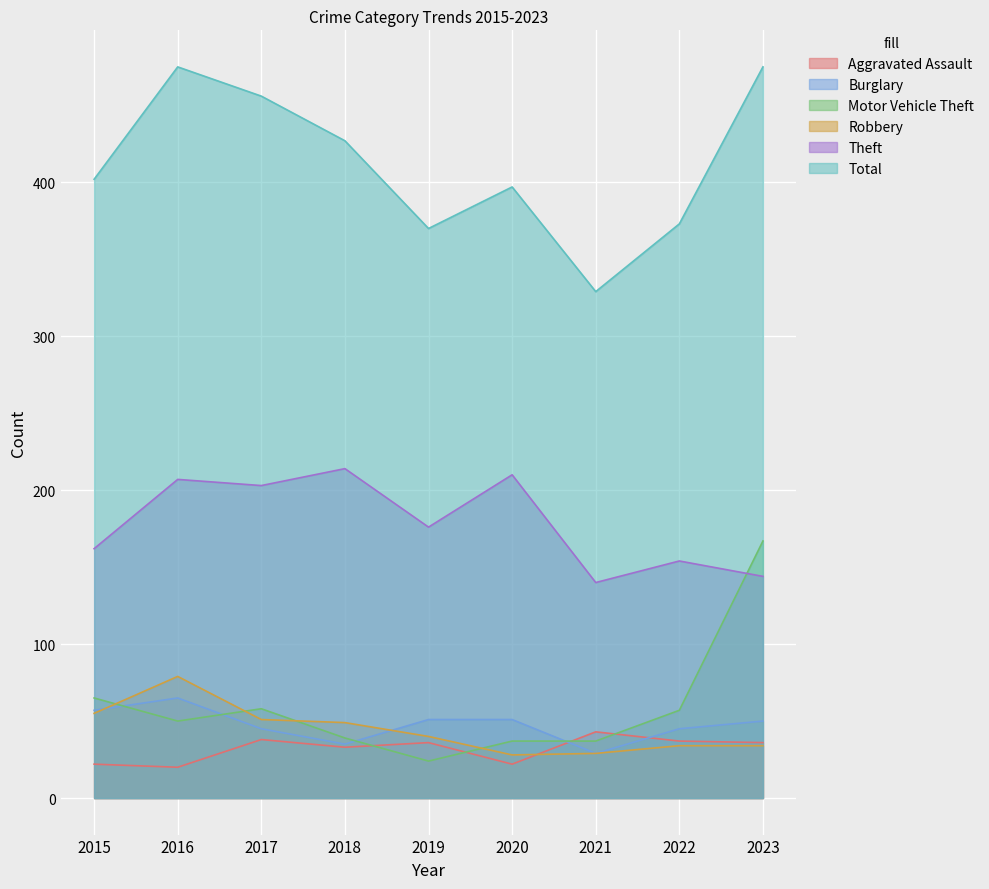

Rank the categories by Robbery value from highest to lowest.

2016, 2015, 2017, 2018, 2019, 2022, 2023, 2021, 2020